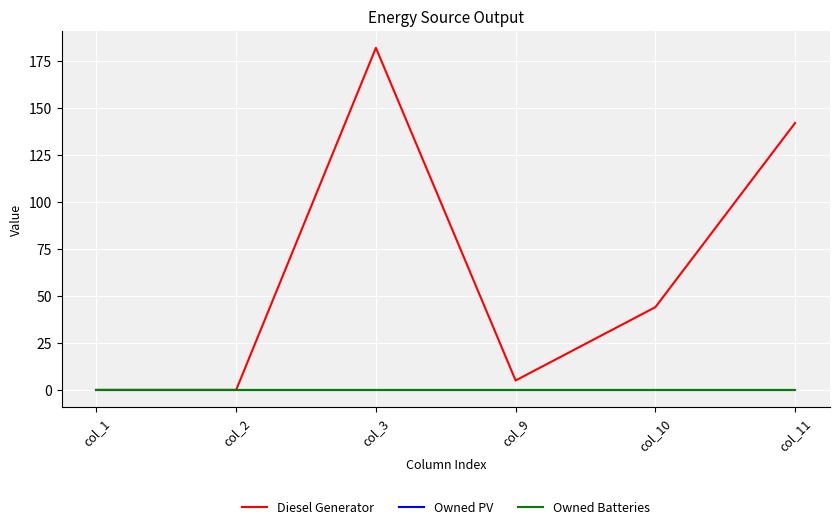

At col_10, list the series in order from smallest to largest.

Owned PV, Owned Batteries, Diesel Generator